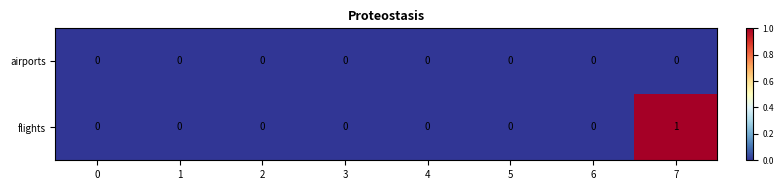

The value of flights at 7 is 1. True or false?

True